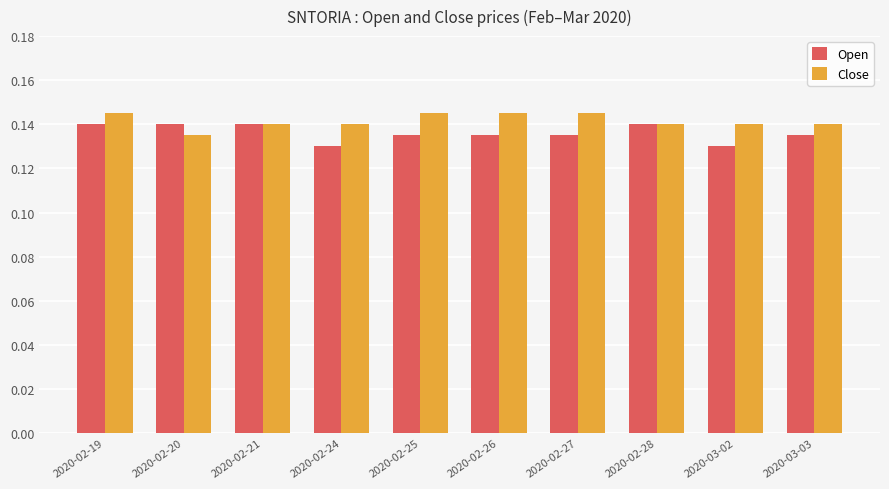

The Close series shows 0.0 at 2020-02-19. True or false?

False